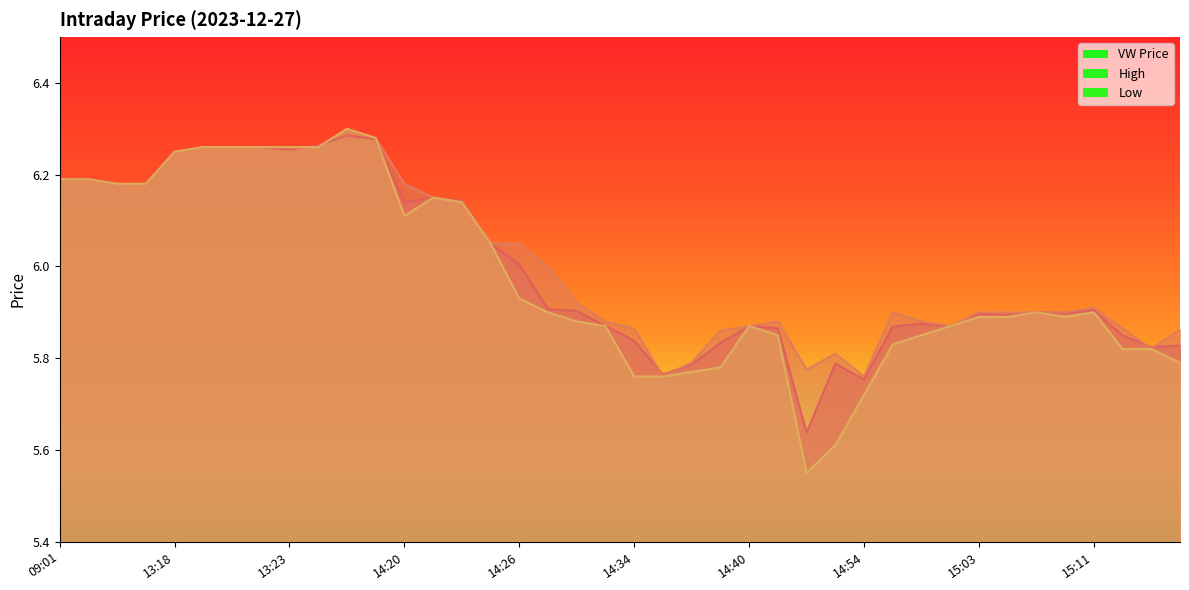

Which series ends up on top after the final intersection of l and vw?

vw